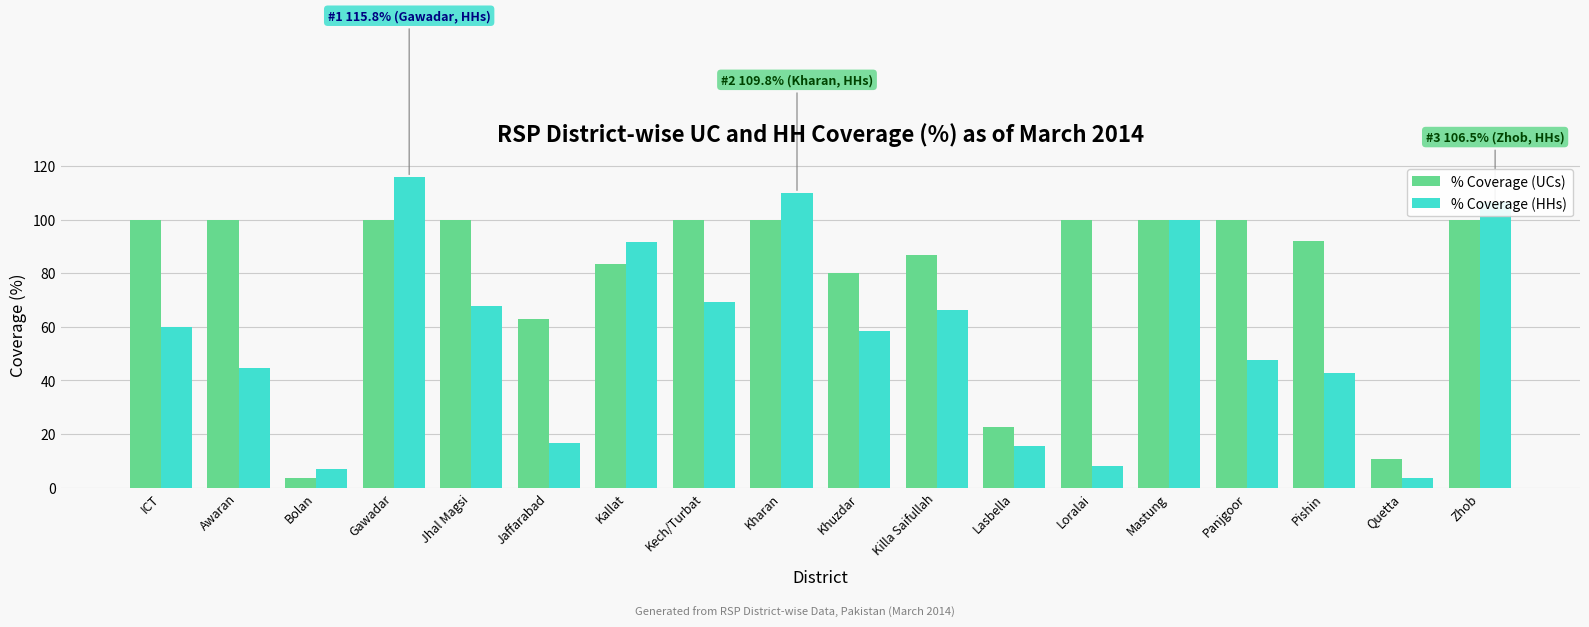

List the series in order of their overall mean, lowest first.

% Coverage (HHs), % Coverage (UCs)